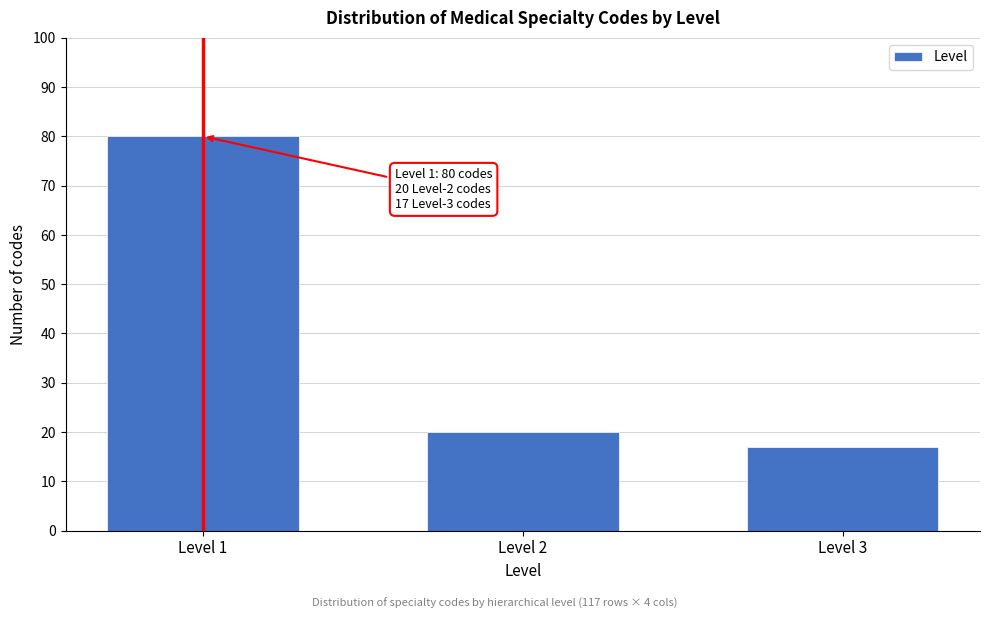

Reading left to right, transcribe all the data shown in this chart.

80	20	17